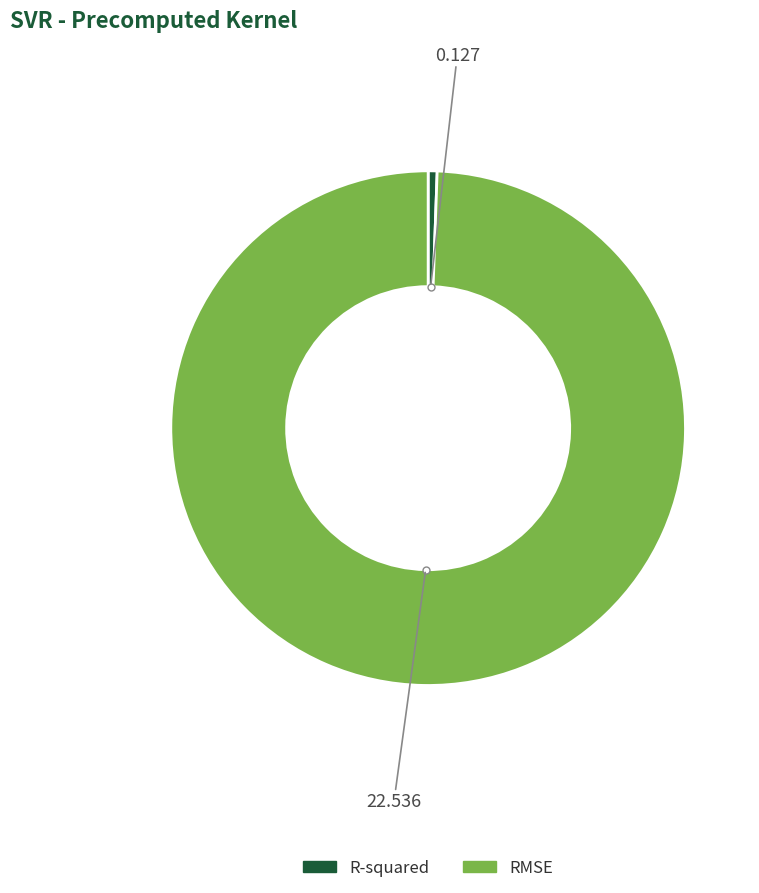

How many segments does this pie chart have?

2